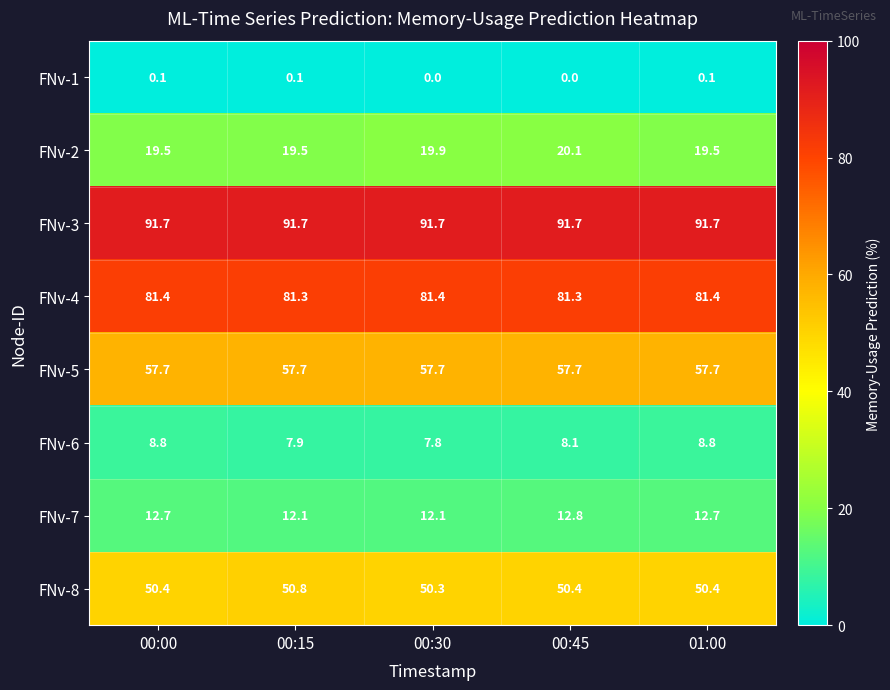

Read the FNv-5 value at 00:45.

57.7